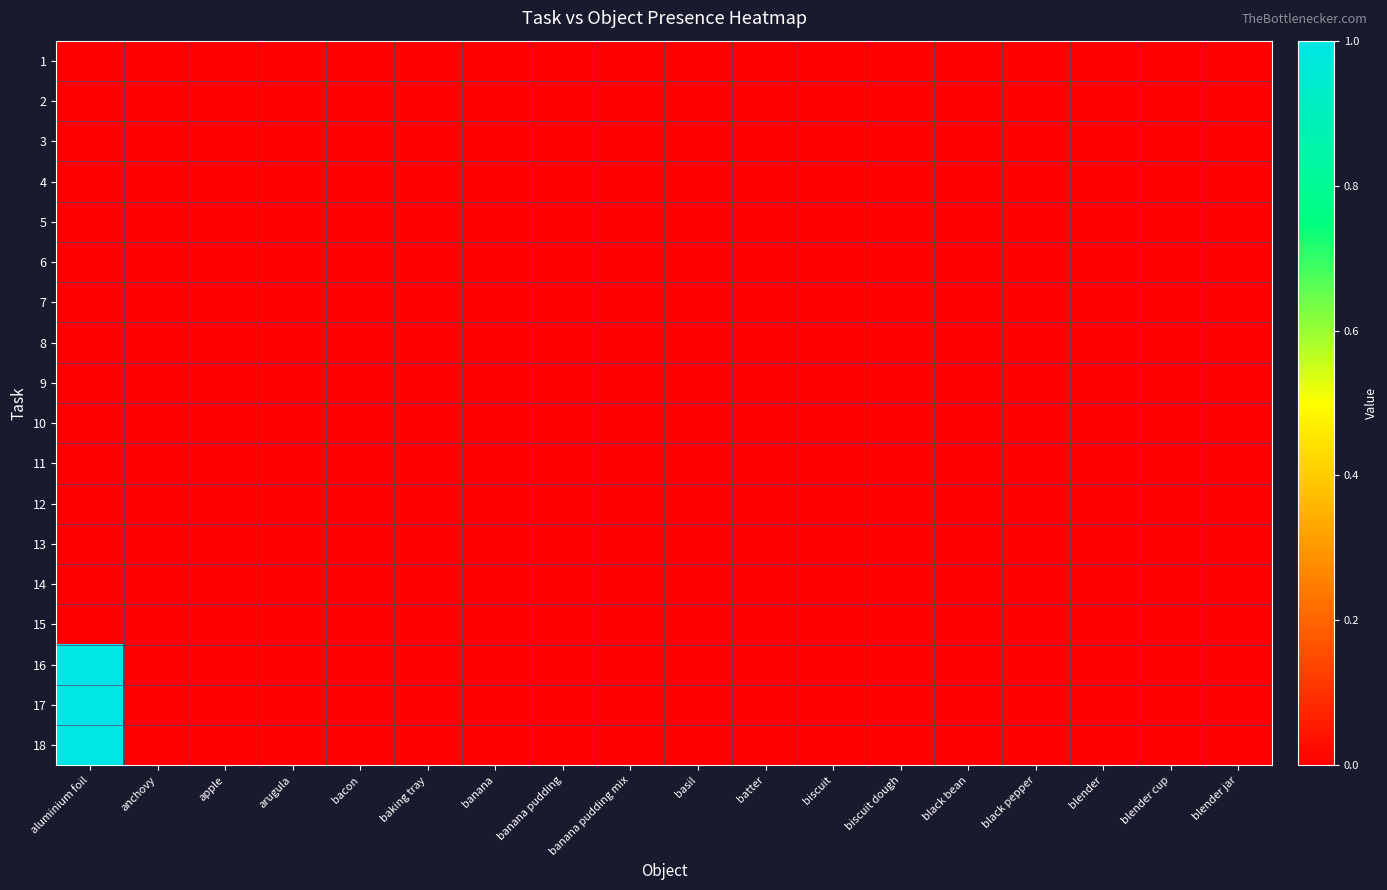

At which category does the chart reach its minimum across all series?

aluminium foil